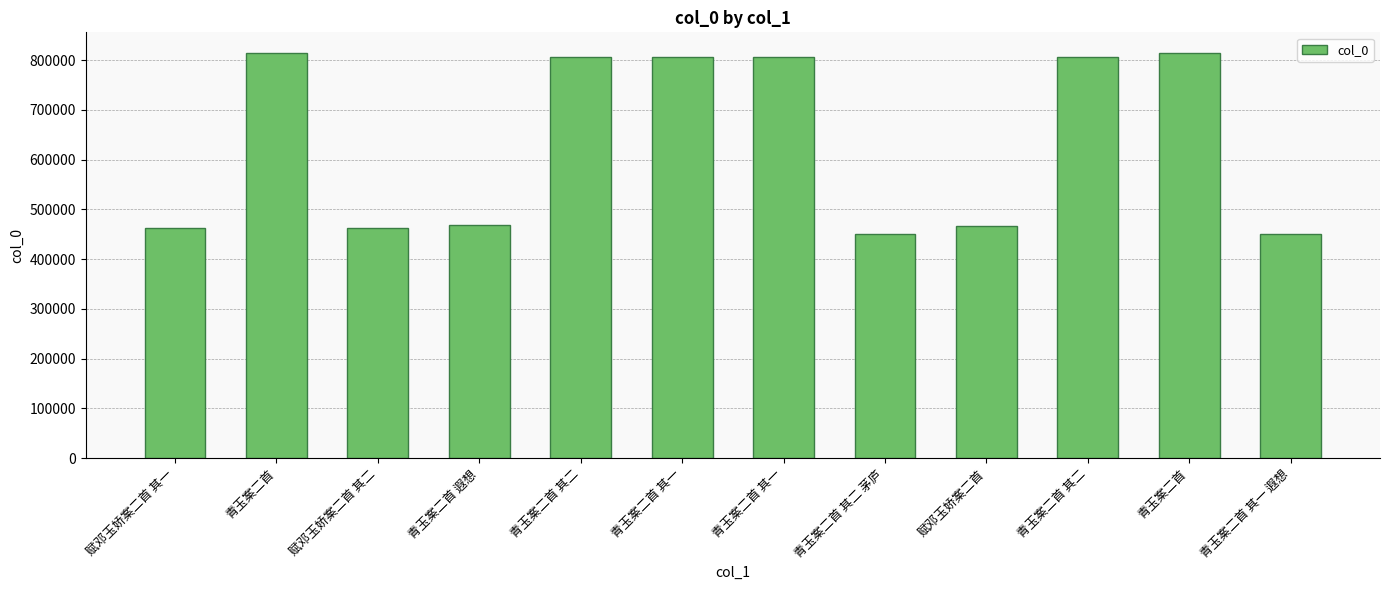

How many data points are less than 805827?

6